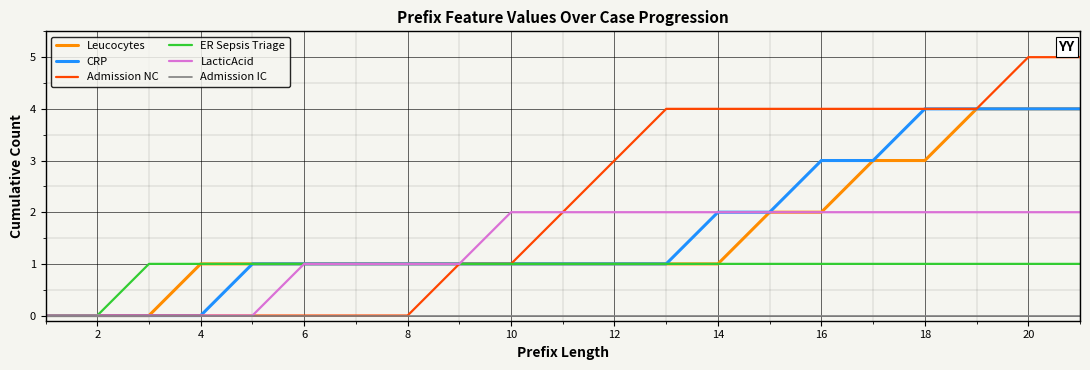

Which series has the largest total across all categories?

Admission NC